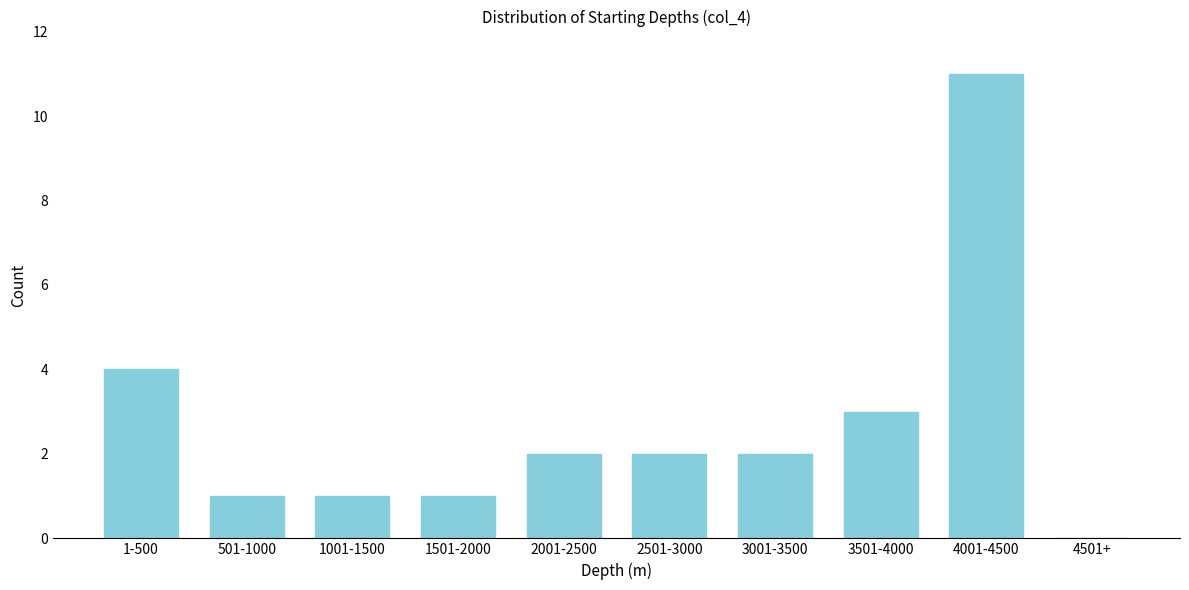

Reading left to right, what are all the values shown in this chart?

1-500=4	501-1000=1	1001-1500=1	1501-2000=1	2001-2500=2	2501-3000=2	3001-3500=2	3501-4000=3	4001-4500=11	4501+=0